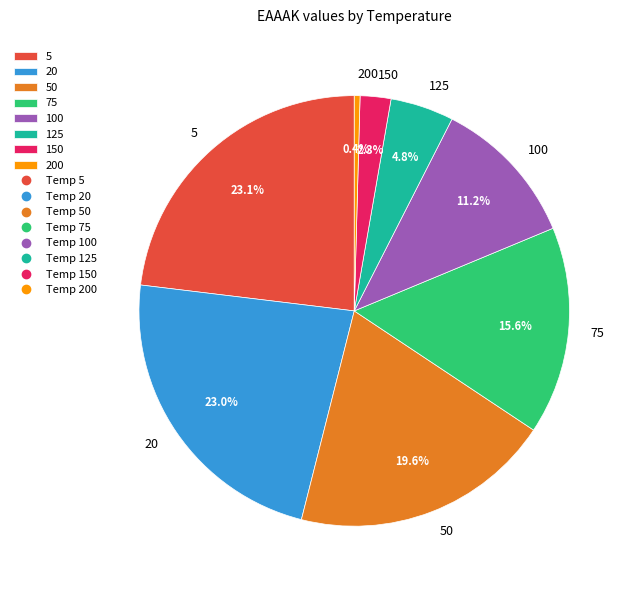

The 50 slice represents 25% of the pie. True or false?

False